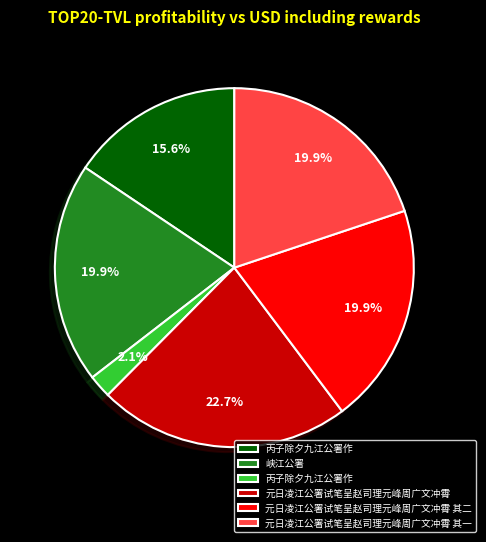

Is there a majority slice in this chart?

No